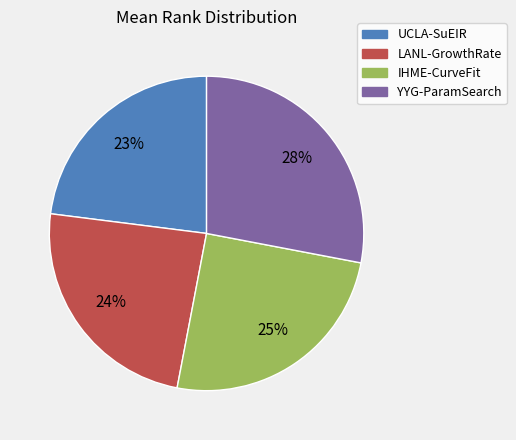

How many slices are in this pie chart?

4